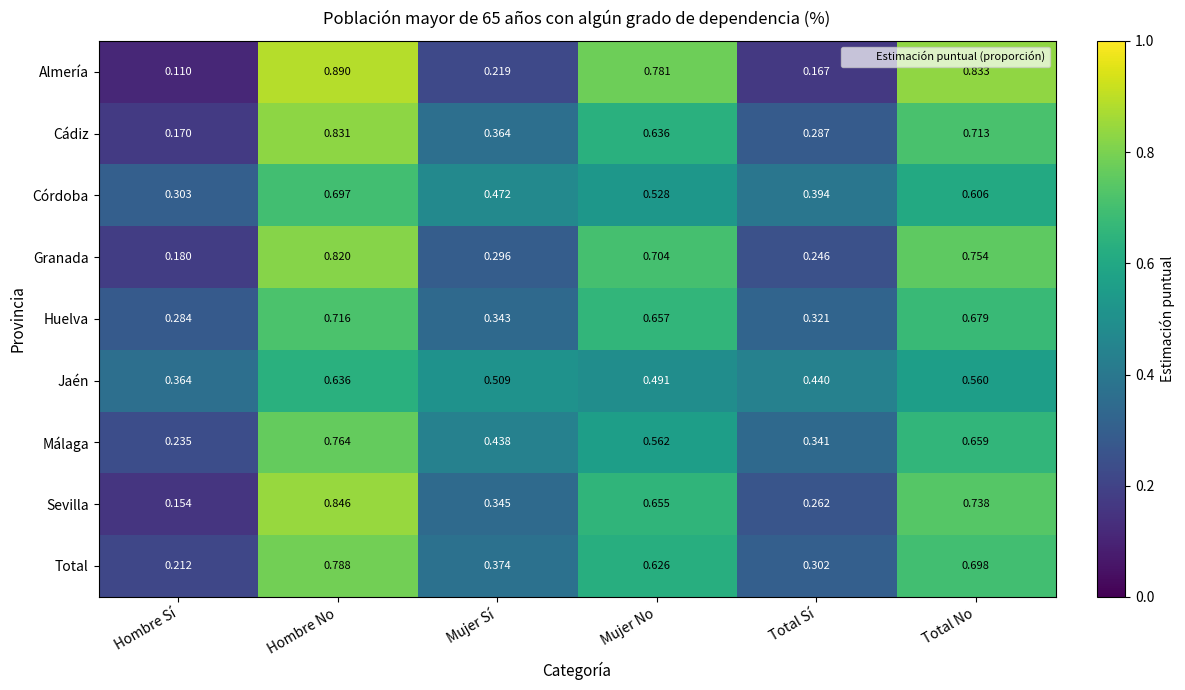

Is the value of Huelva at Total No greater than the value of Jaén at Mujer No?

Yes